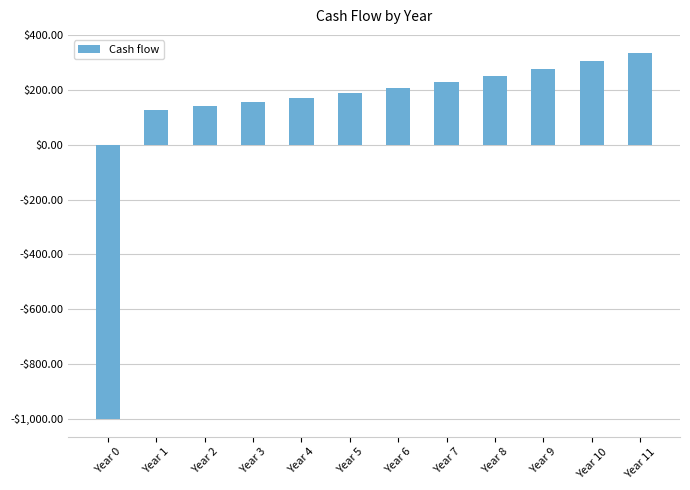

Are the bars horizontal?

No